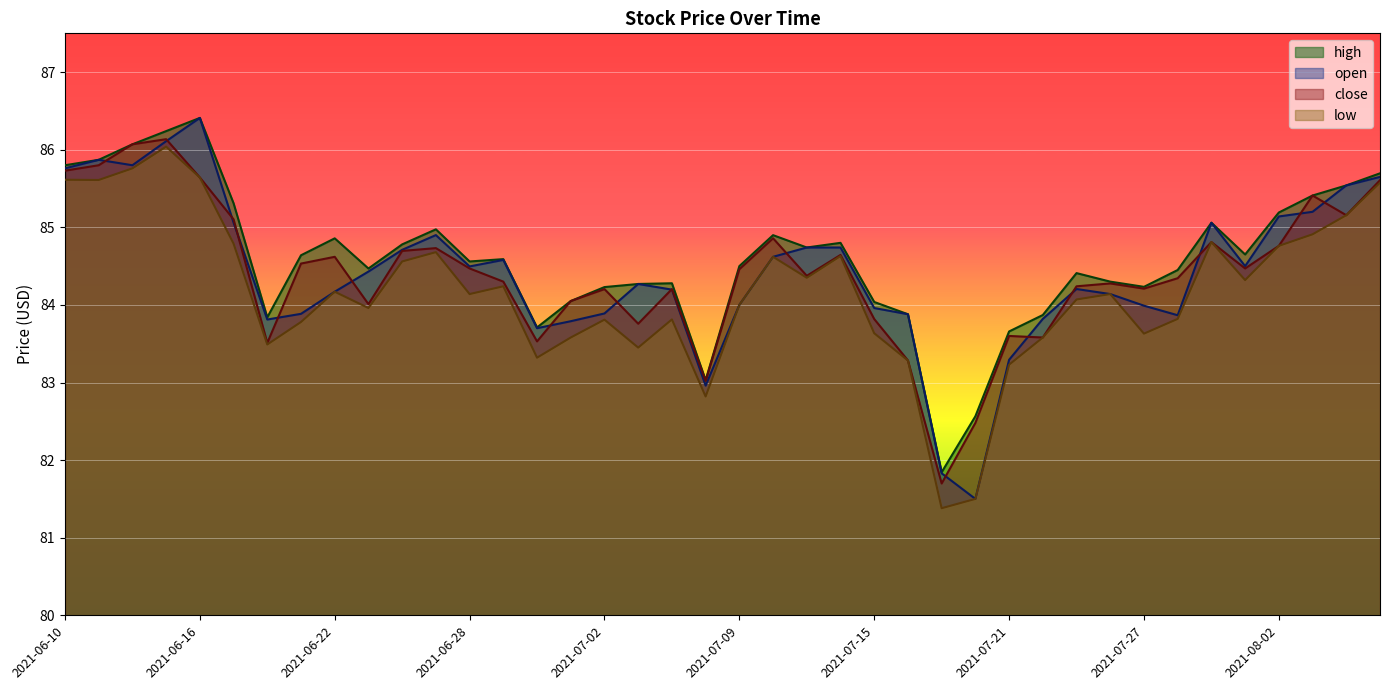

What is the label of the 31st point from the right?

2021-06-23